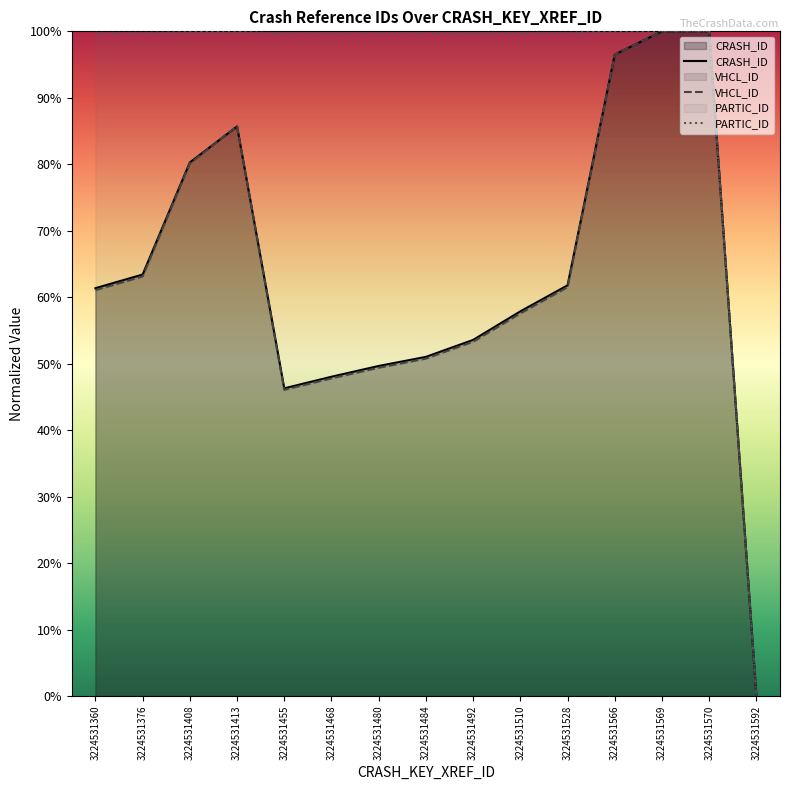

True or false: PARTIC_ID has a value of 1.3 at 3224531510.

False